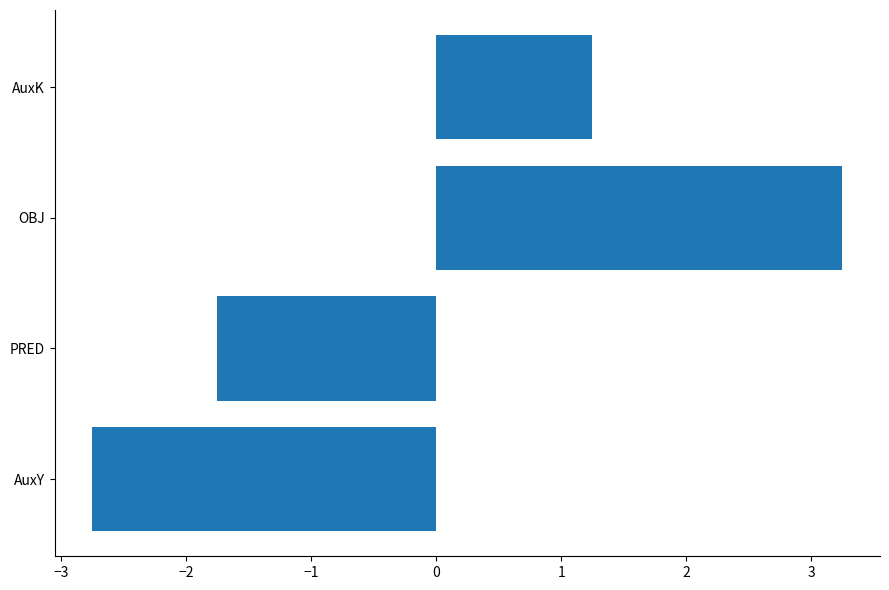

Which has a higher value, PRED or AuxY?

PRED